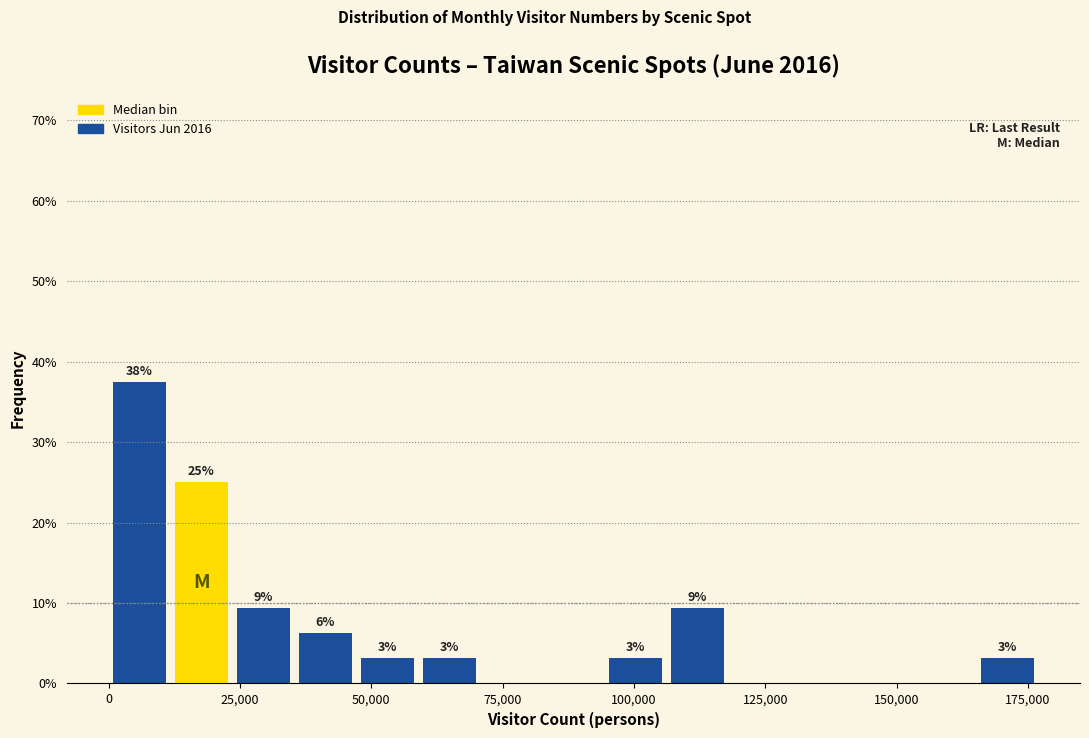

Around what value on the x-axis is the tallest bar? Give the approximate position of its centre, as read against the axis.

5000